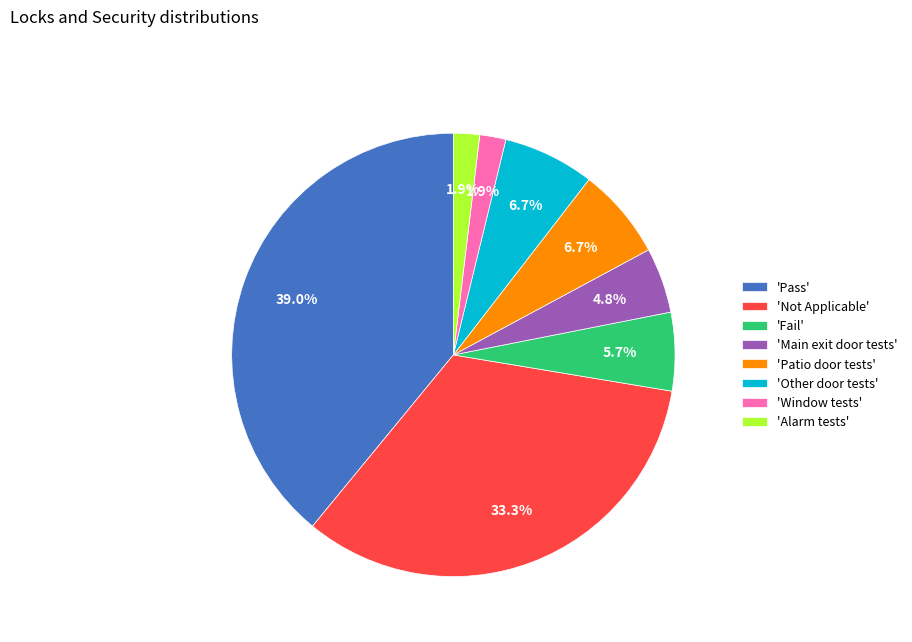

Between 'Fail' and 'Window tests', which is larger?

'Fail'